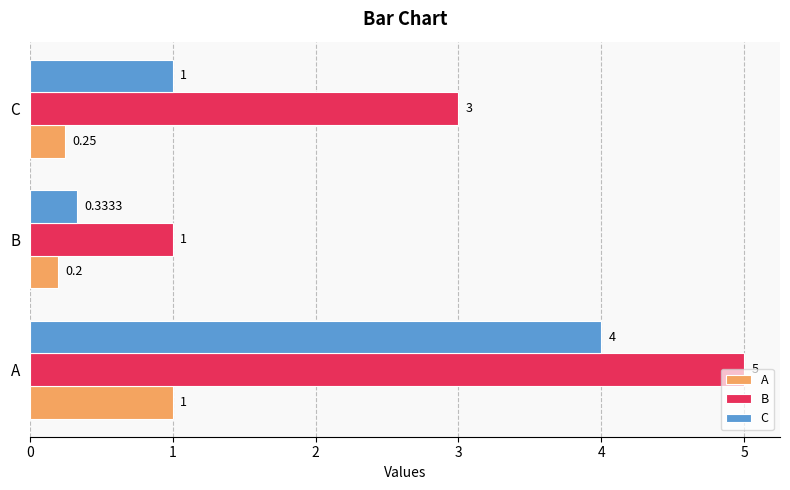

Count the number of data series in this chart.

3